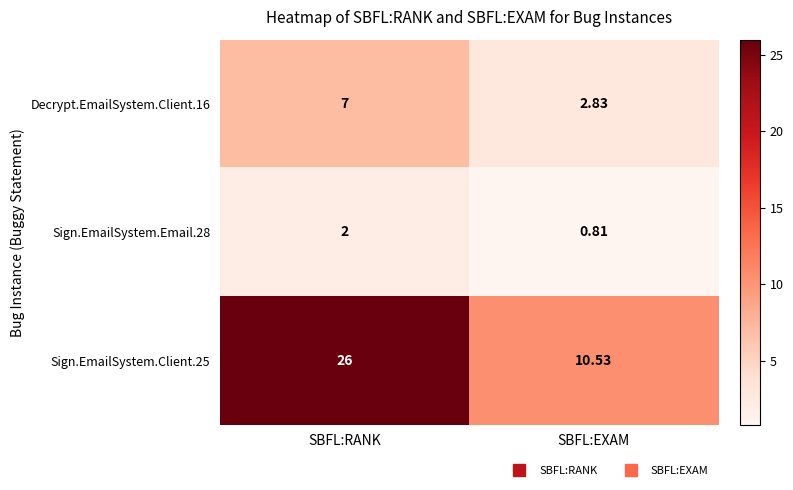

Is the value of Decrypt.EmailSystem.Client.16 at SBFL:EXAM greater than the value of Sign.EmailSystem.Client.25 at SBFL:RANK?

No